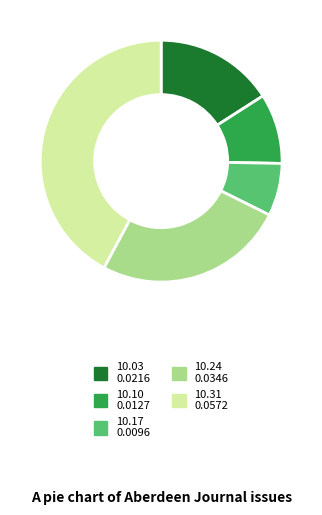

Is there any slice that represents more than half of the pie?

No